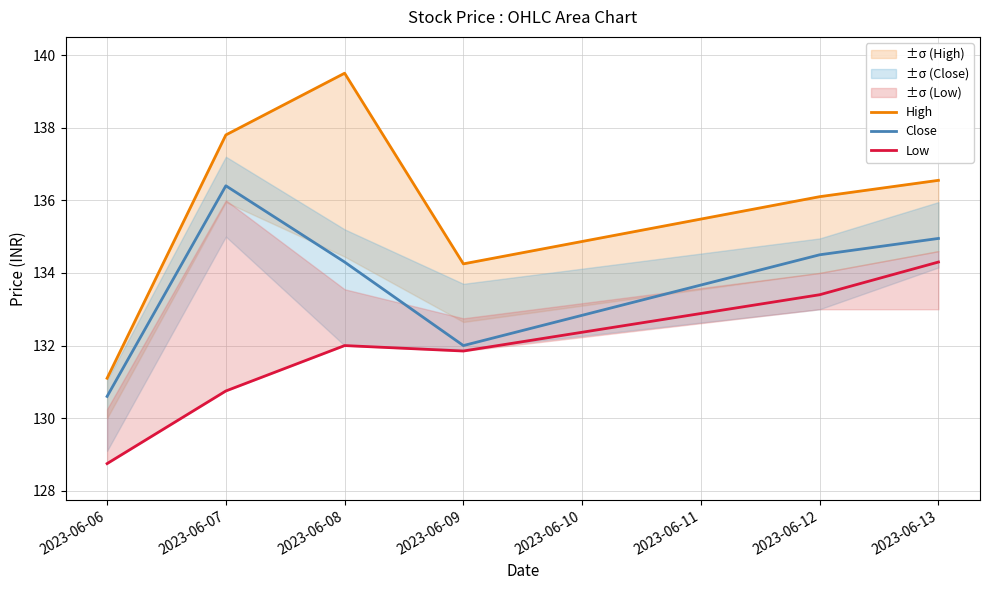

True or false: High and Low intersect in this chart.

False